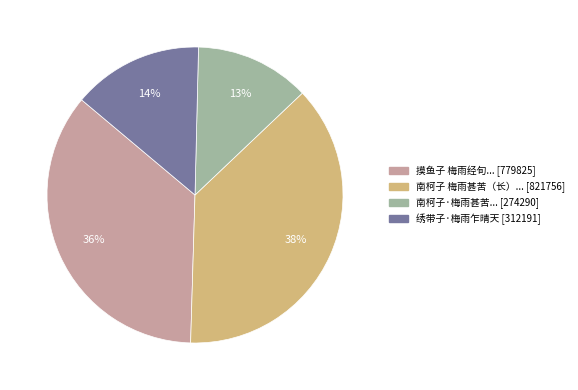

To the nearest percent, what is the average slice percentage?

25%